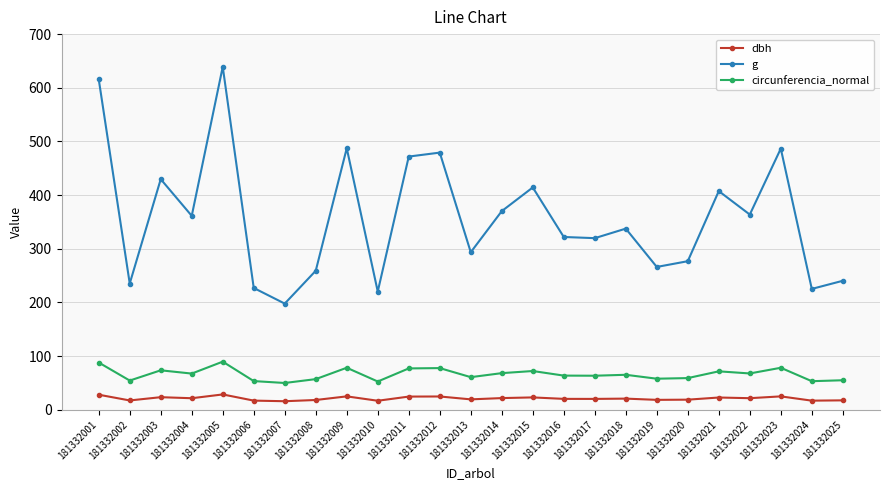

What is the sum of the dbh values at 181332017 and 181332023?

45.1